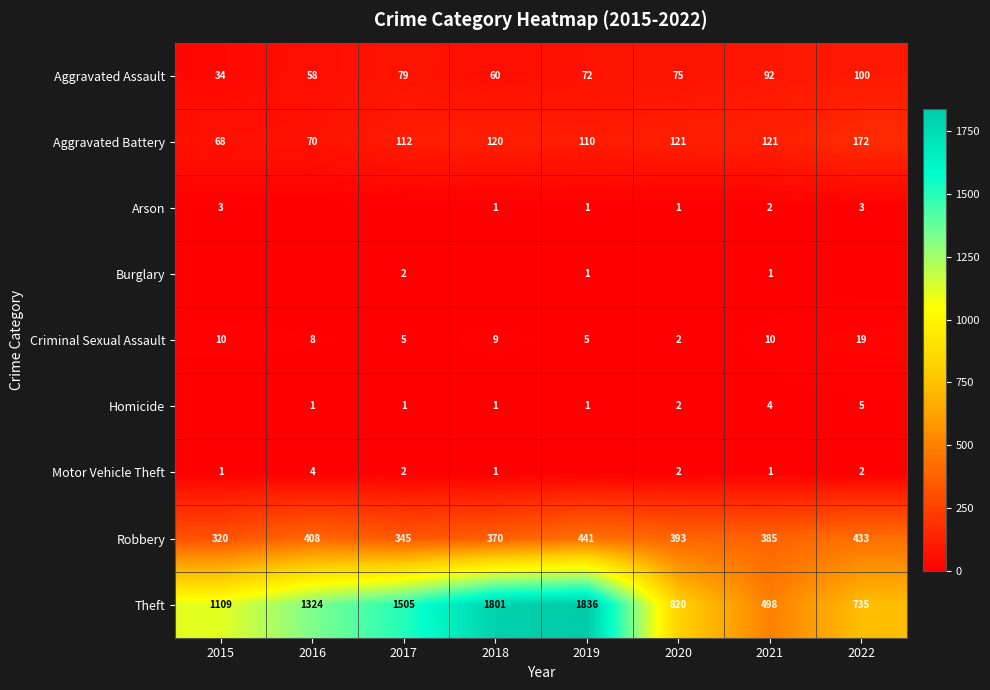

What is the difference between the Aggravated Battery values at 2015 and 2022?

104